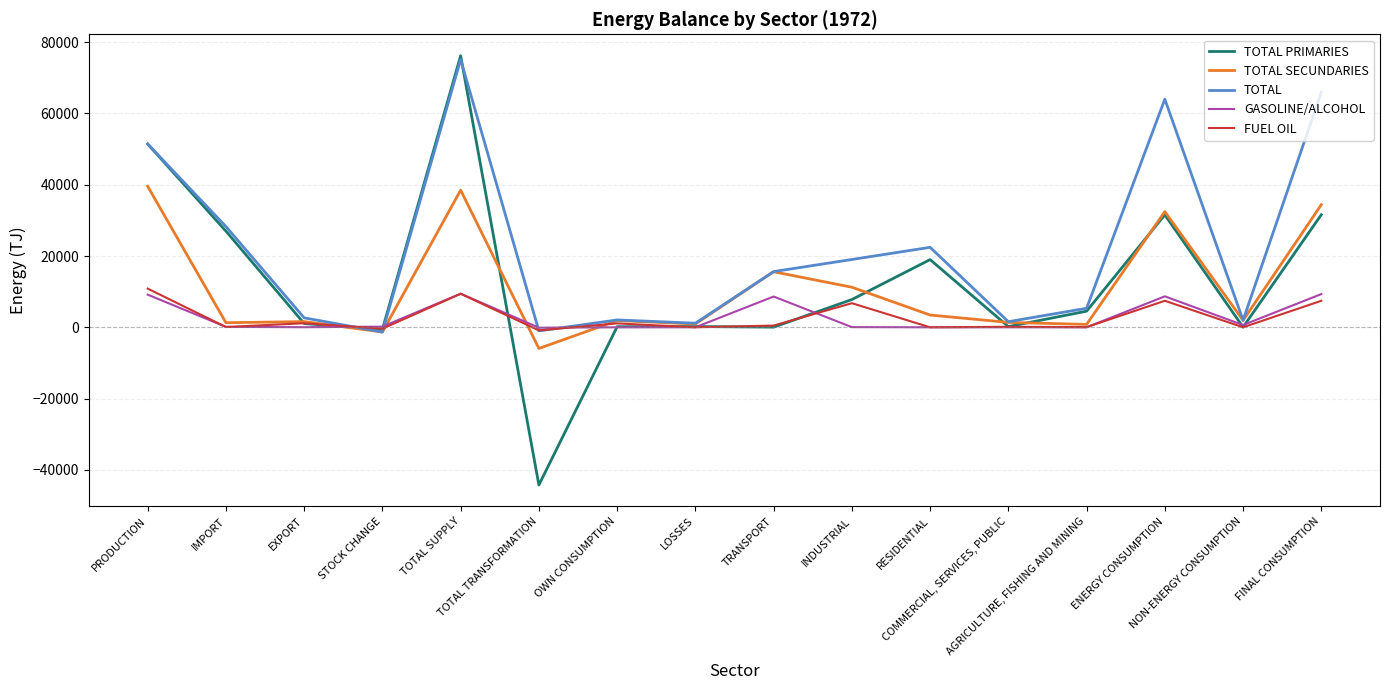

What is the greatest value displayed?

76197.4